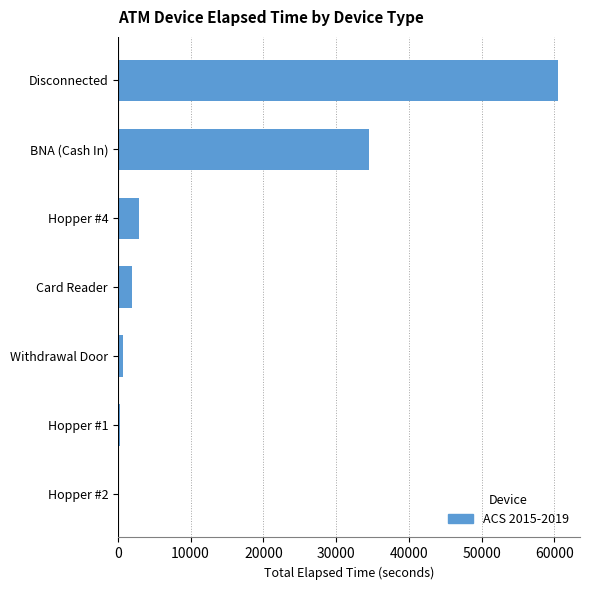

Which has a higher value, BNA (Cash In) or Disconnected?

Disconnected